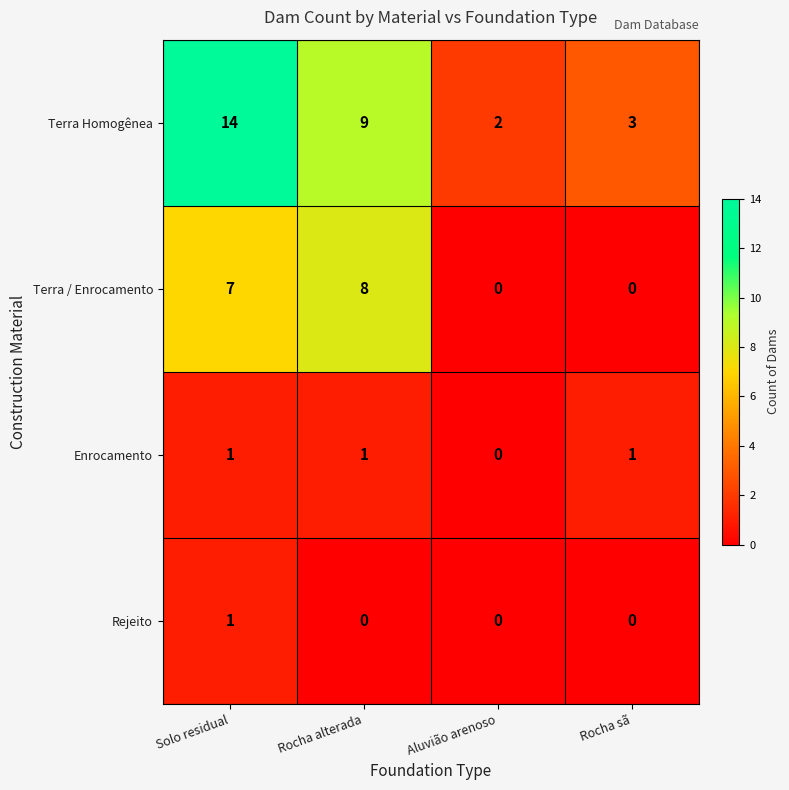

At which category is the sum across all series the highest?

Solo residual